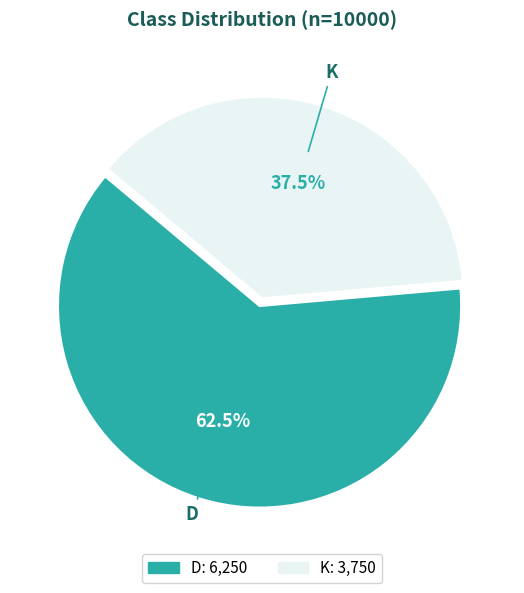

What is the largest slice in the pie chart?

D